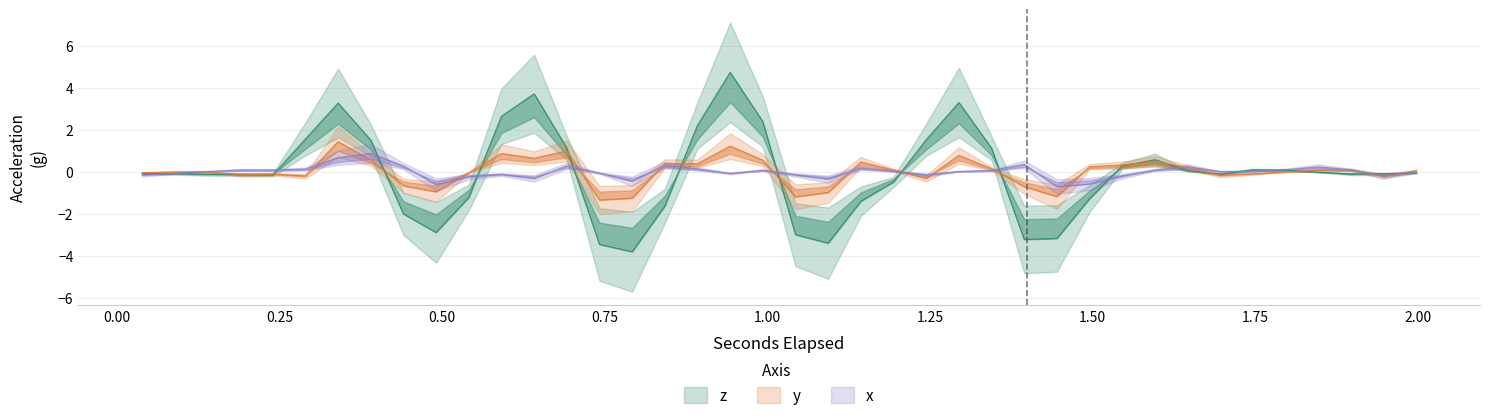

What is the maximum value for x?

0.9